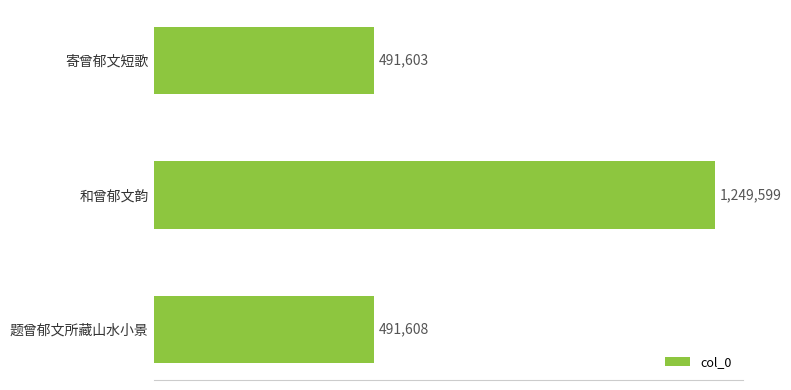

Are the bars grouped side by side (vs. stacked)?

No